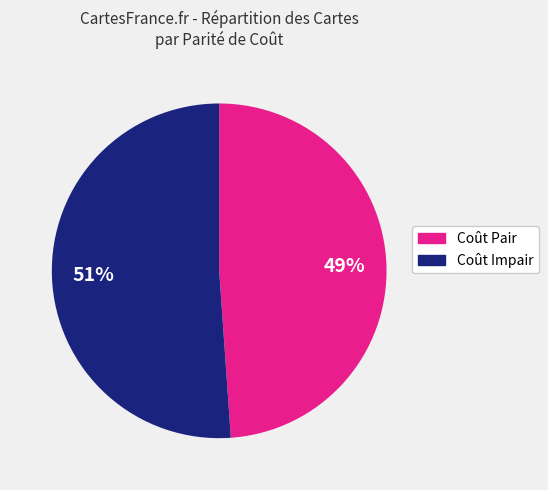

Is there a majority slice in this chart?

Yes